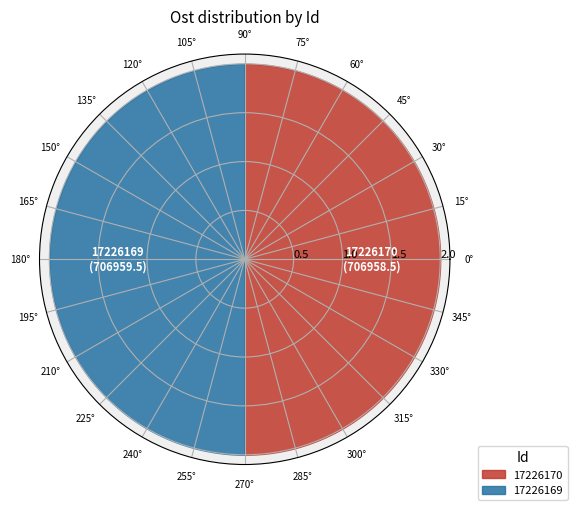

The 17226170 slice represents 41% of the pie. True or false?

False